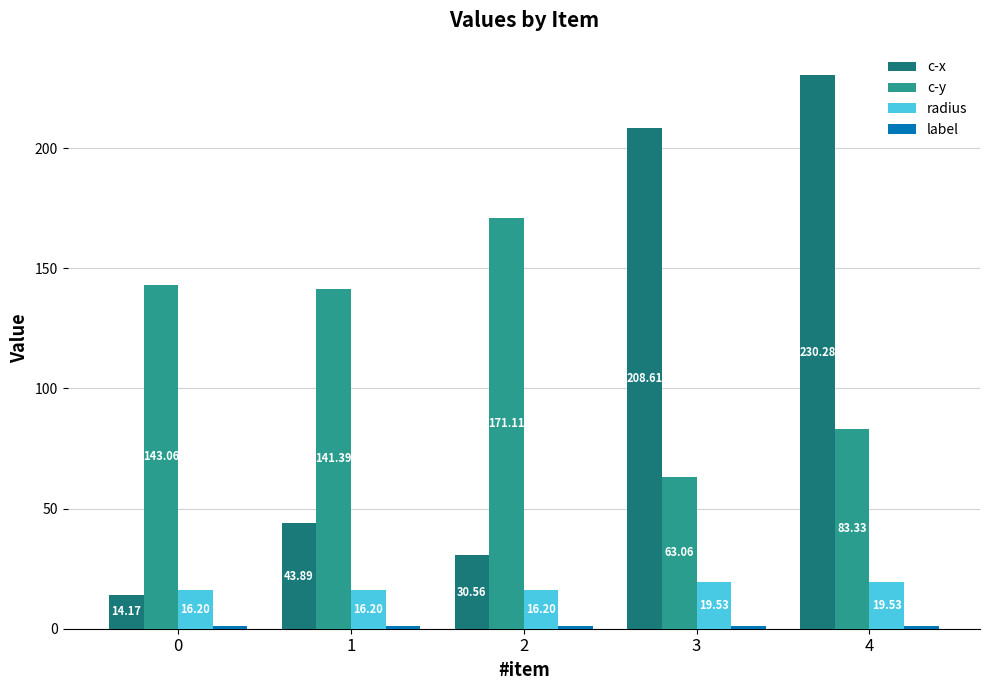

How many data points in c-y are less than 141?

2